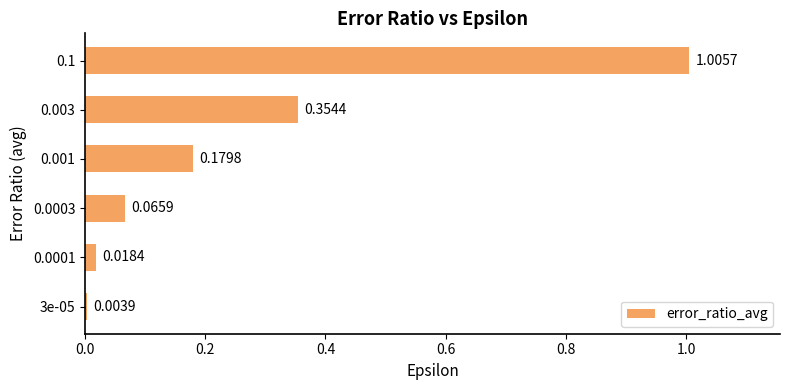

Rank the categories by value from highest to lowest.

0.1, 0.003, 0.001, 0.0003, 0.0001, 3e-05